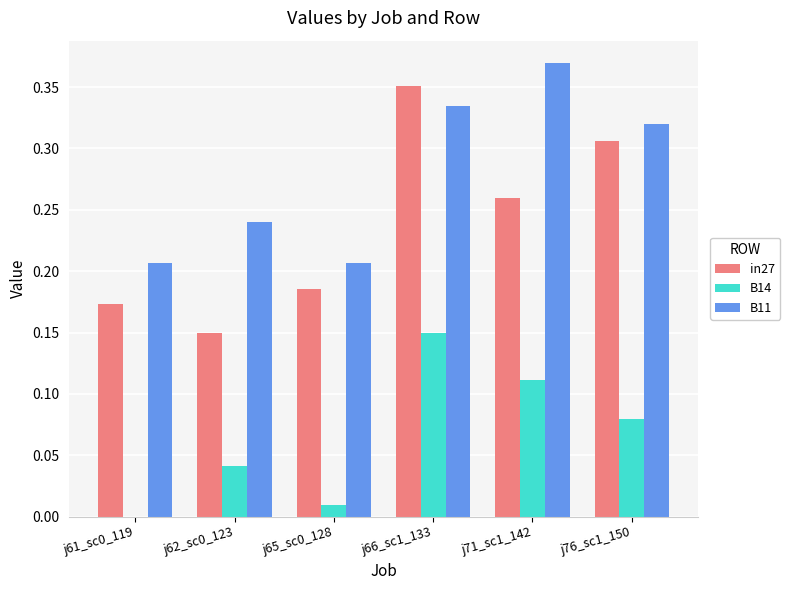

The in27 series shows 0.5 at j76_sc1_150. True or false?

False